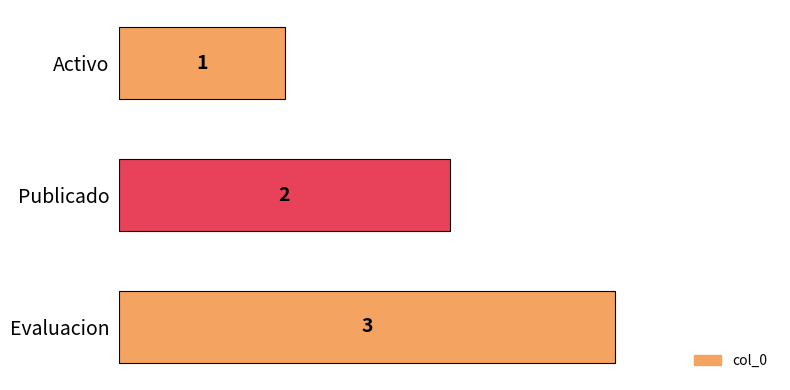

Count the values in the range 1 to 3.

3